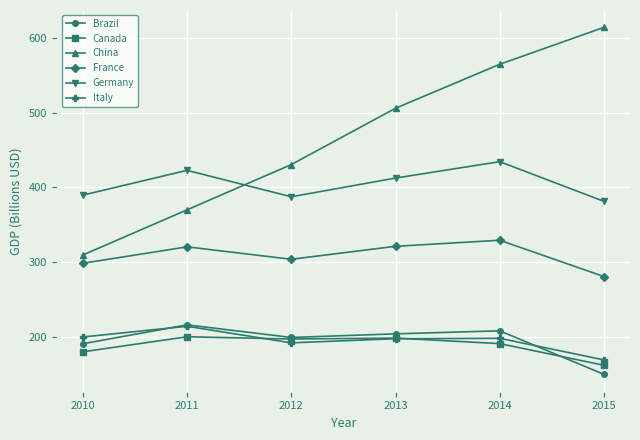

What is the value of the Canada point at the 1st from the left?

180.3